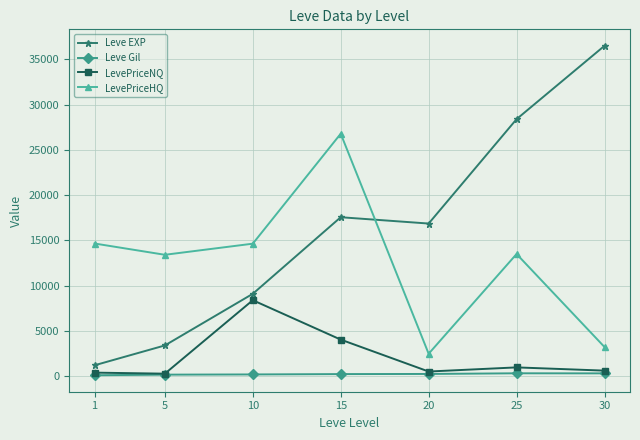

True or false: Leve Gil and Leve EXP cross at least once.

False